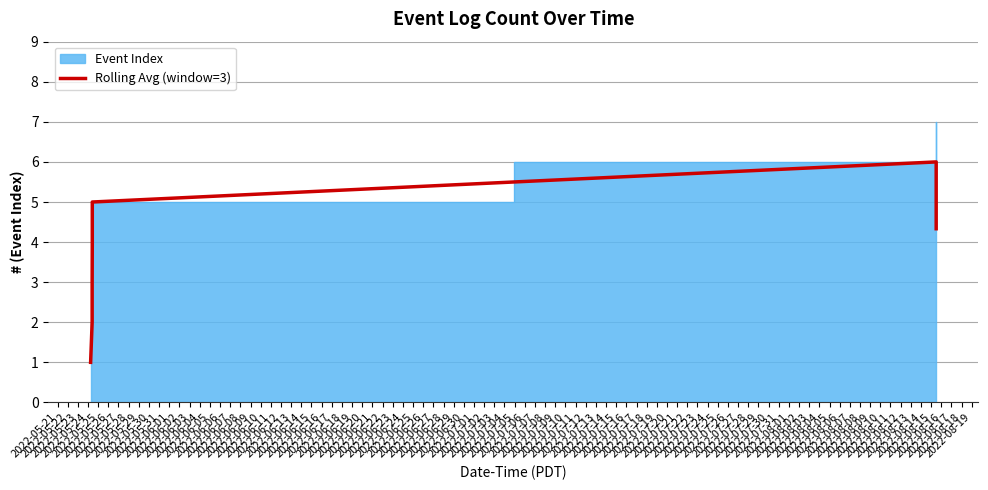

What is the minimum value shown in the chart?

1.0